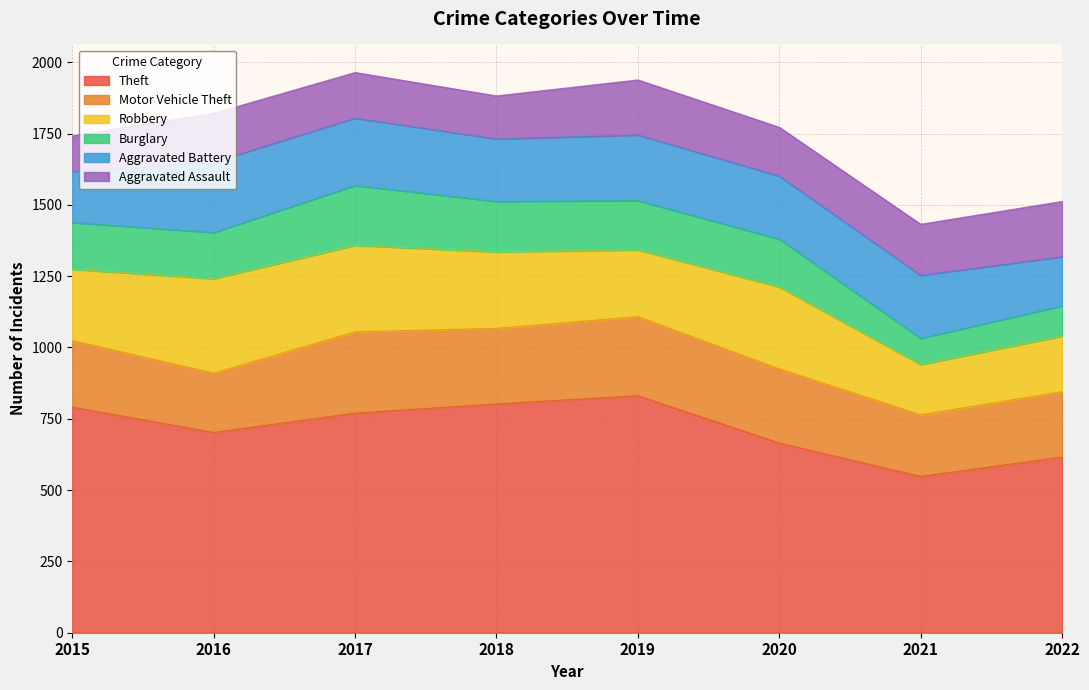

Which category has the lowest value across all series?

2021